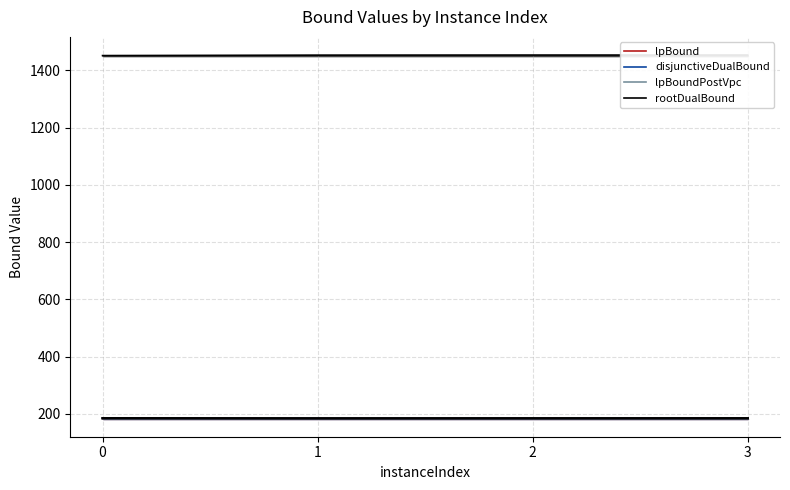

Reading left to right, extract all data points from this chart.

lpBound: 0=185.0	1=184.6	2=184.8	3=184.9
disjunctiveDualBound: 0=185.0	1=184.6	2=184.8	3=184.9
lpBoundPostVpc: 0=185.0	1=184.6	2=184.8	3=184.9
rootDualBound: 0=1451.7	1=1453.2	2=1453.5	3=1453.4